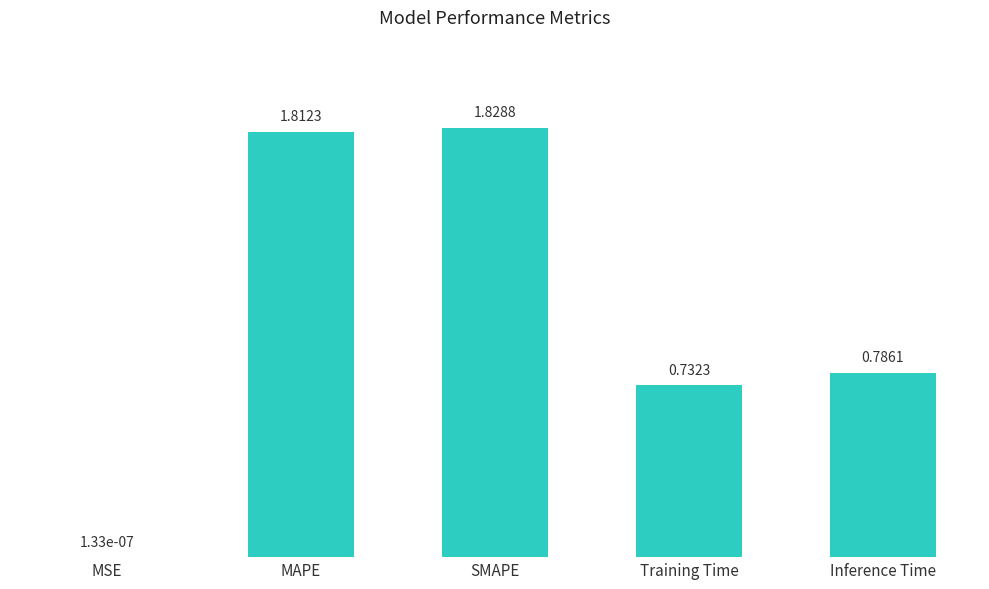

Which label corresponds to the largest value in the chart?

SMAPE